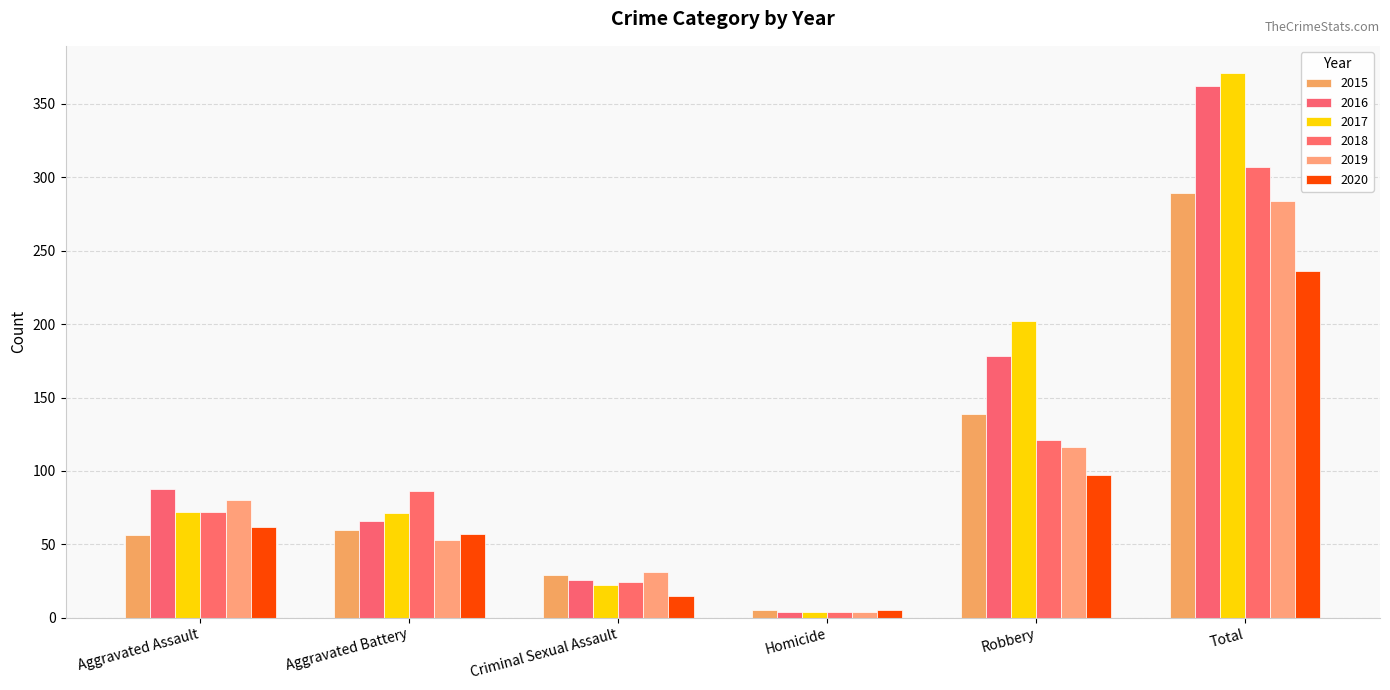

List the series in order of their peak value, lowest first.

2020, 2019, 2015, 2018, 2016, 2017